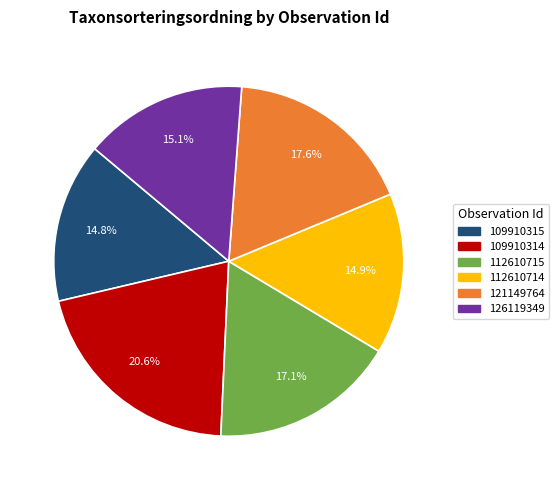

Which slice is the largest?

109910314